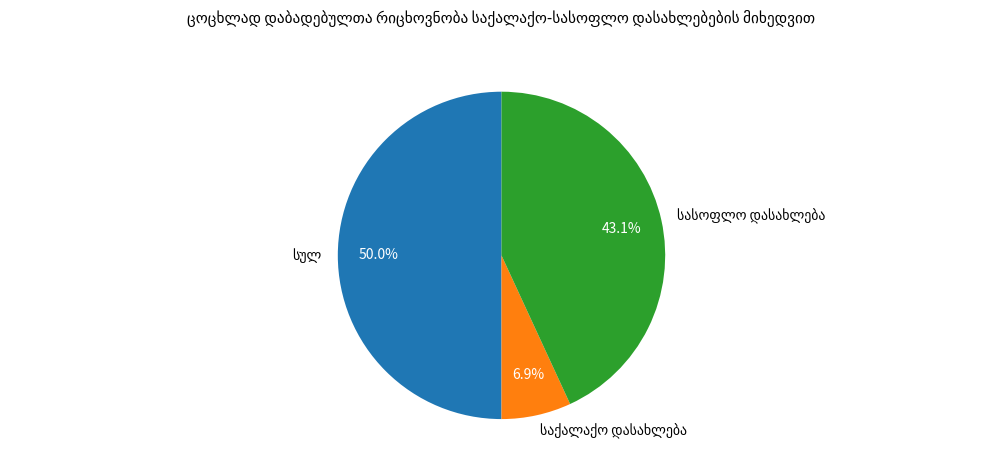

To the nearest percent, what percentage of the pie is სულ?

50%